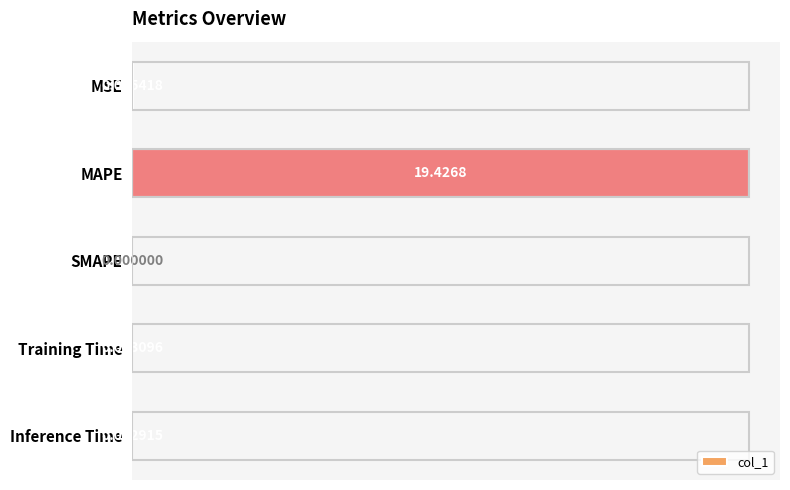

What is the sum of all values?

19.4